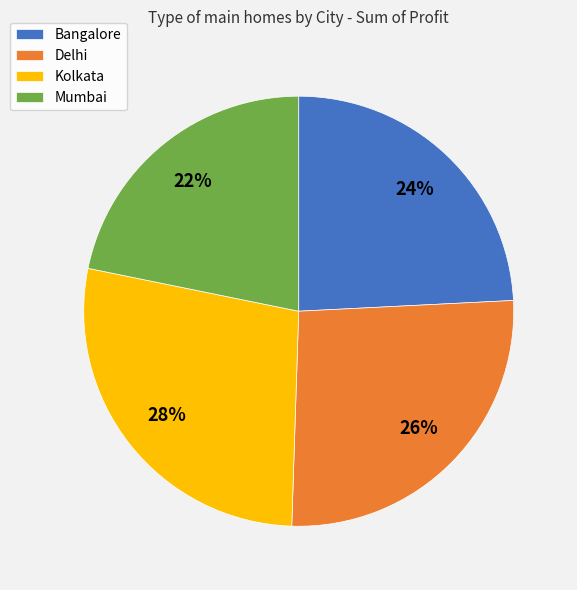

The Mumbai slice represents 12% of the pie. True or false?

False